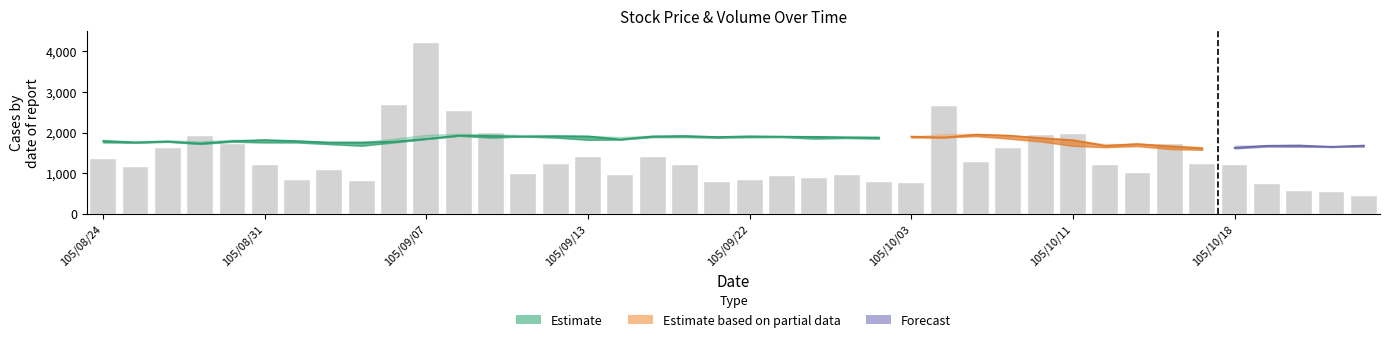

What is the sum of all values?

54188